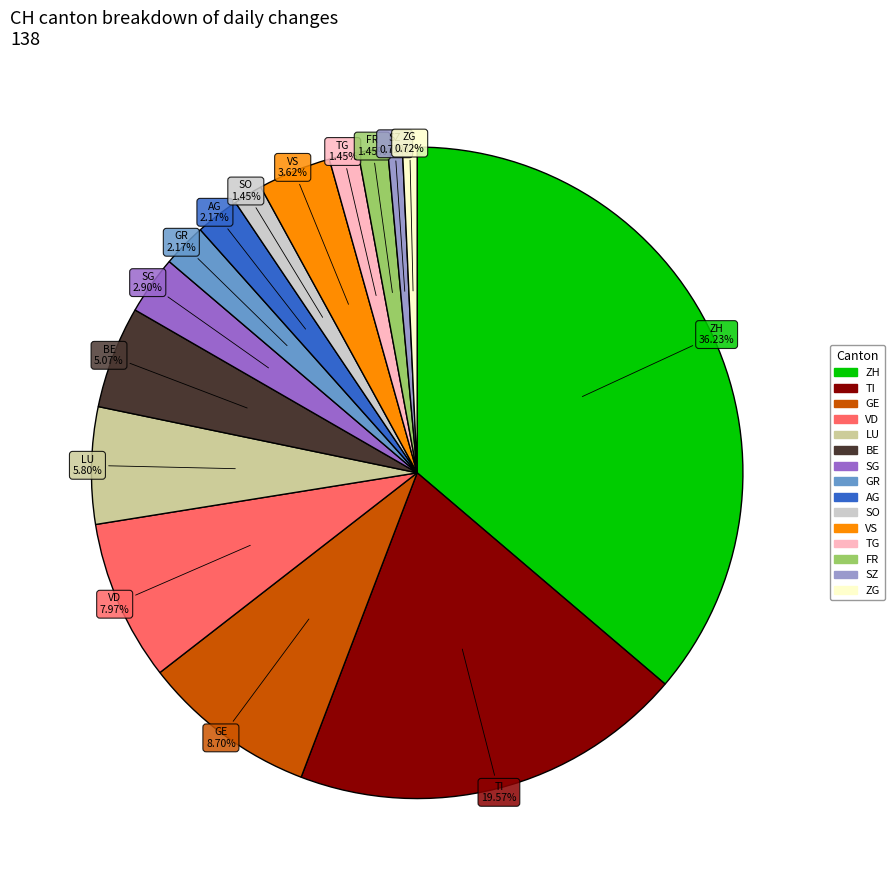

How many segments does this pie chart have?

15